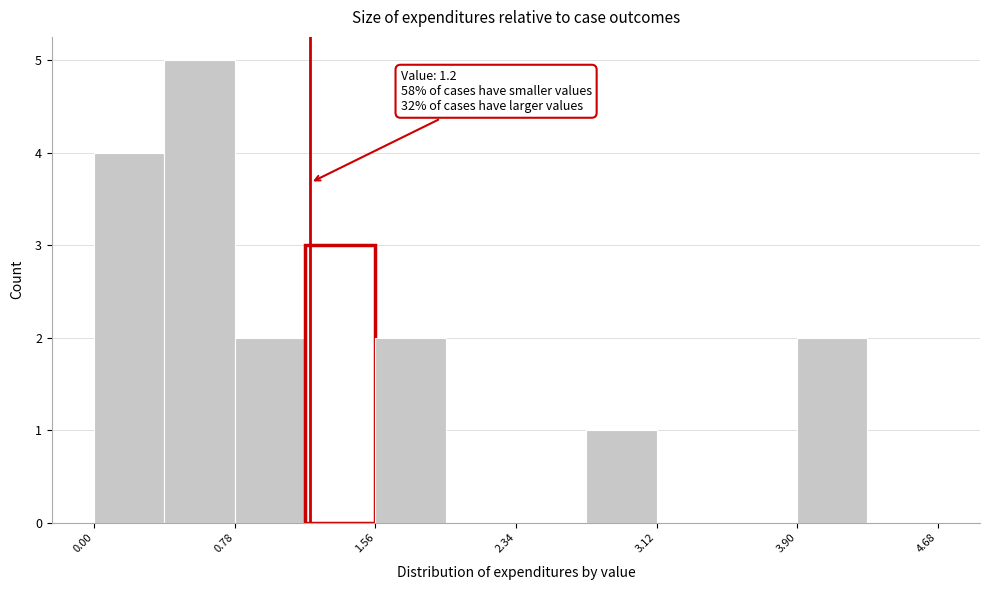

Read against the x-axis, roughly where is the centre of the tallest bar?

0.6